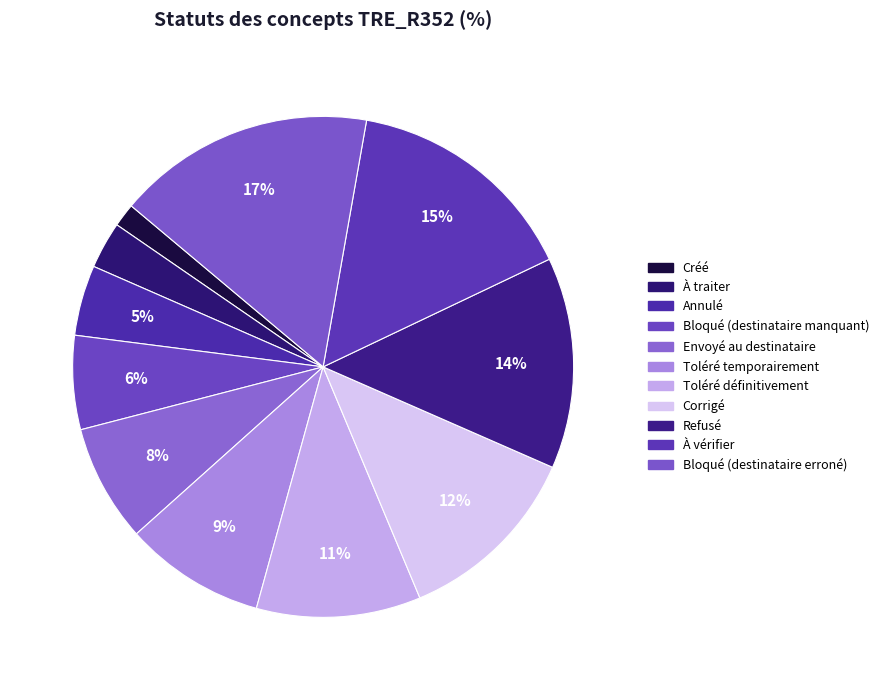

How many slices are in this pie chart?

11